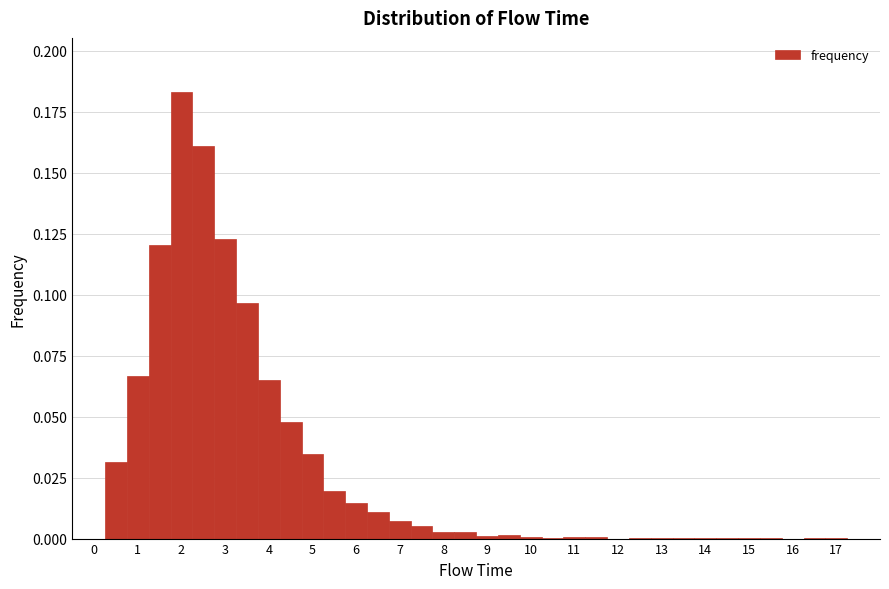

Over which range of the x-axis is the bar tallest?

1.75 to 2.25